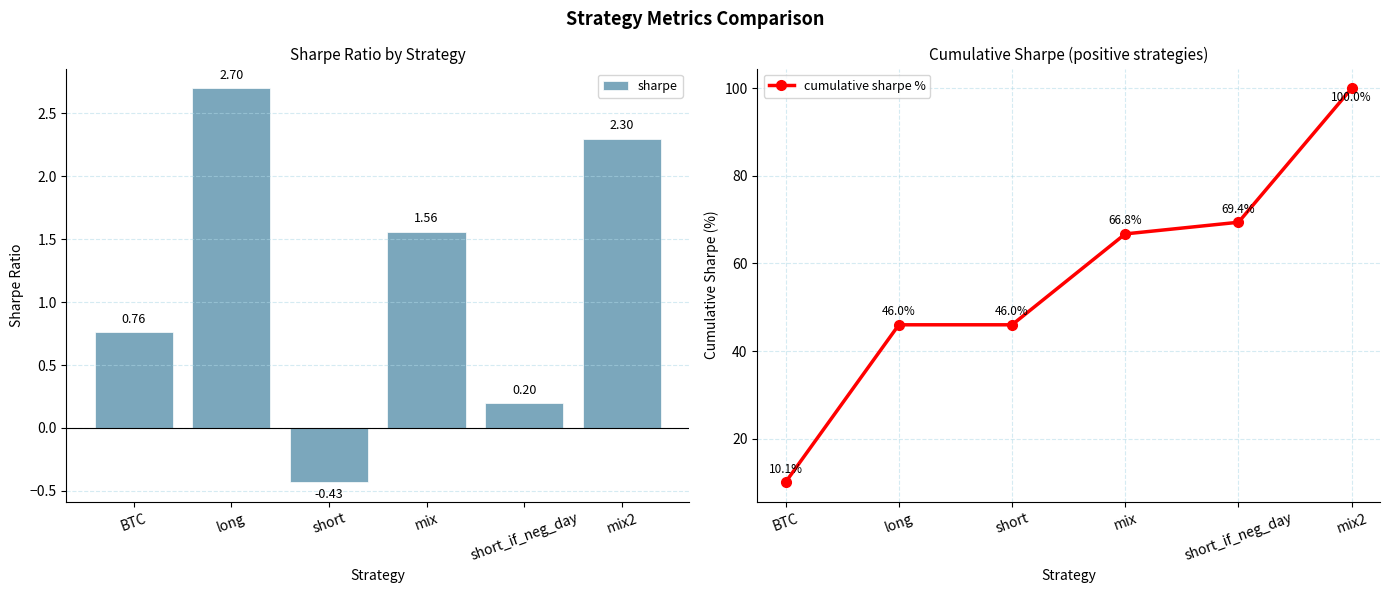

At BTC, list the series in order from largest to smallest.

cumulative sharpe %, sharpe